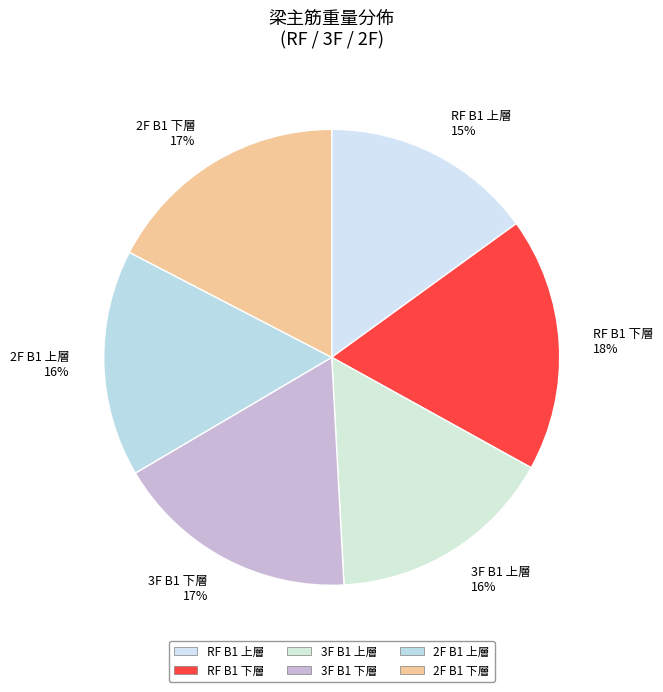

Is it true that RF B1 上層 is 29% of the pie?

False